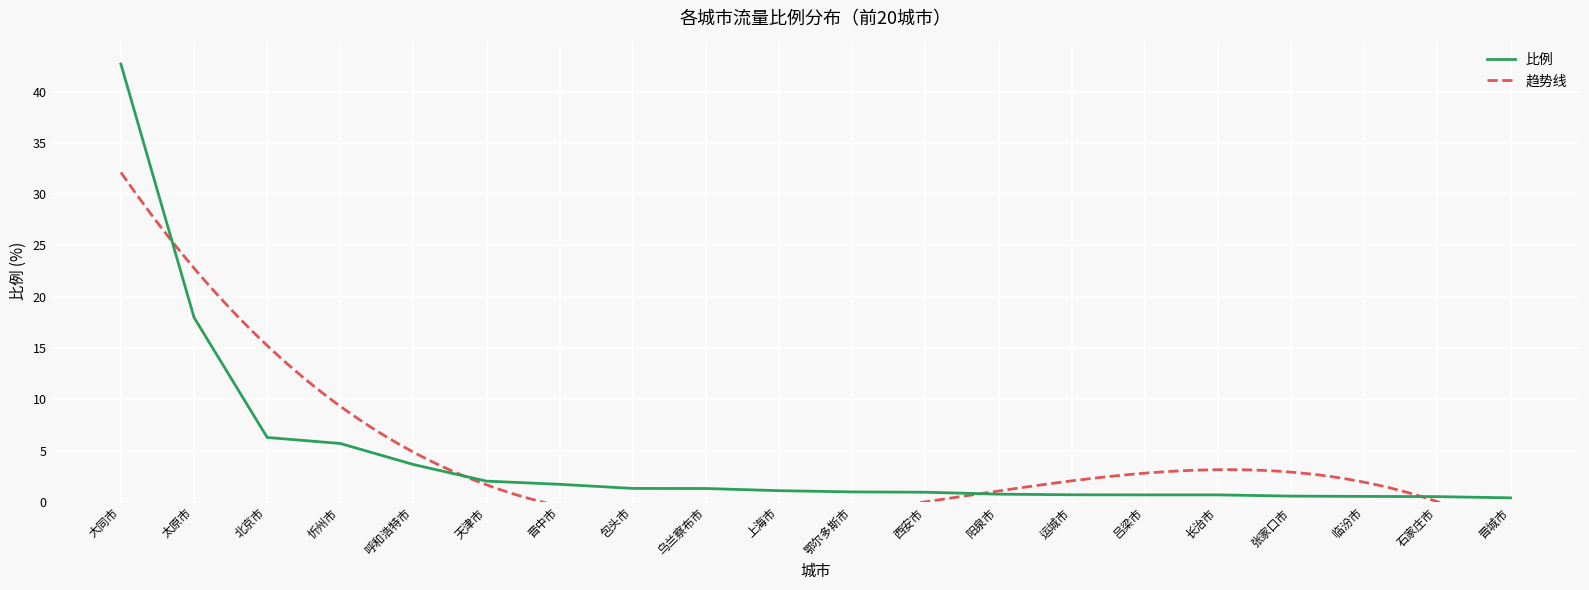

What is the sum of all values?

90.4